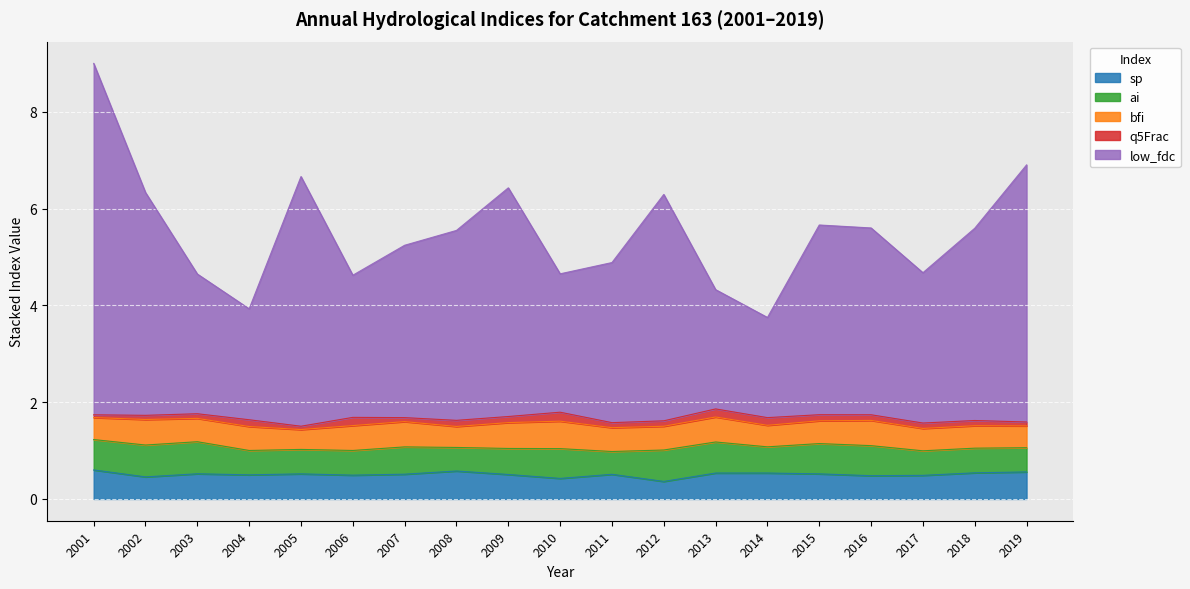

The value of sp at 2007 is 0.5. True or false?

True